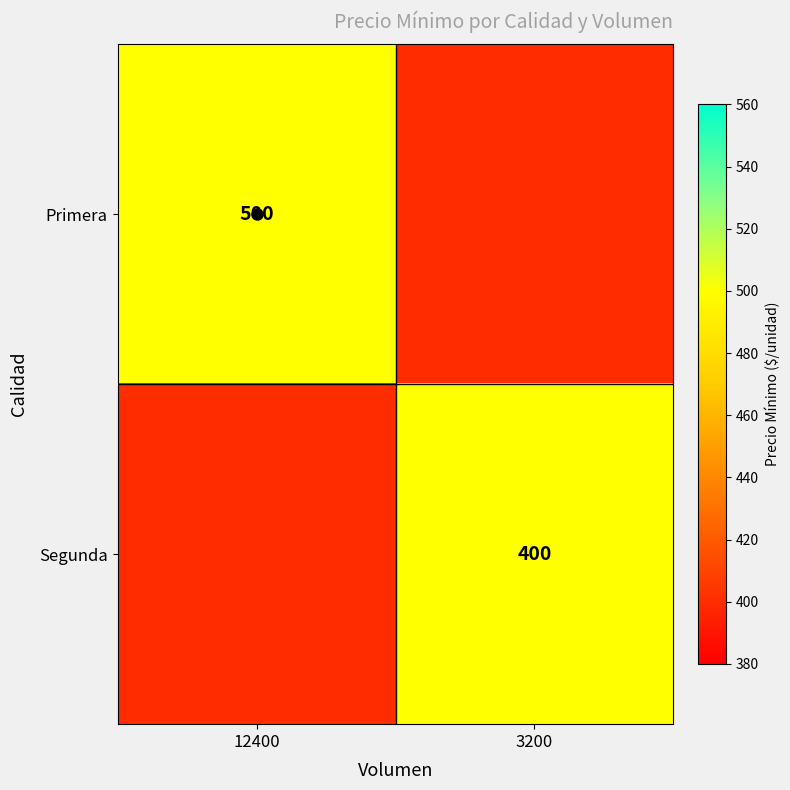

Which series changed the most between 12400 and 3200?

Primera